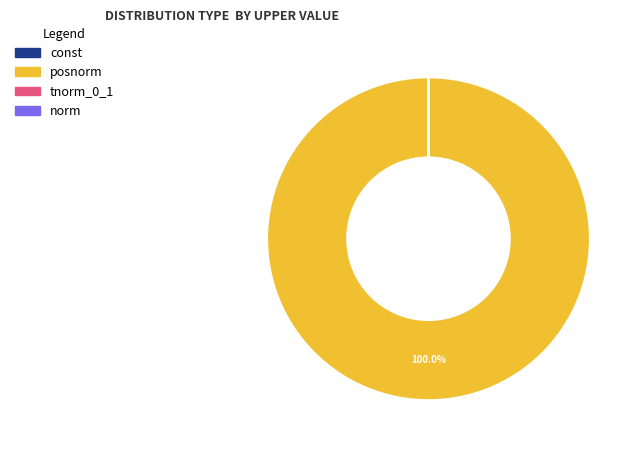

To the nearest percent, what is the difference between the largest and smallest slice percentages?

100%